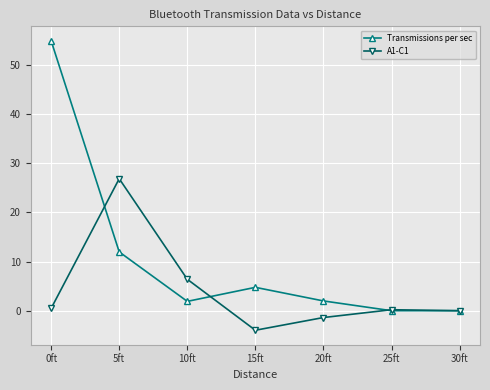

The value of Transmissions per sec at 0ft is 15.0. True or false?

False